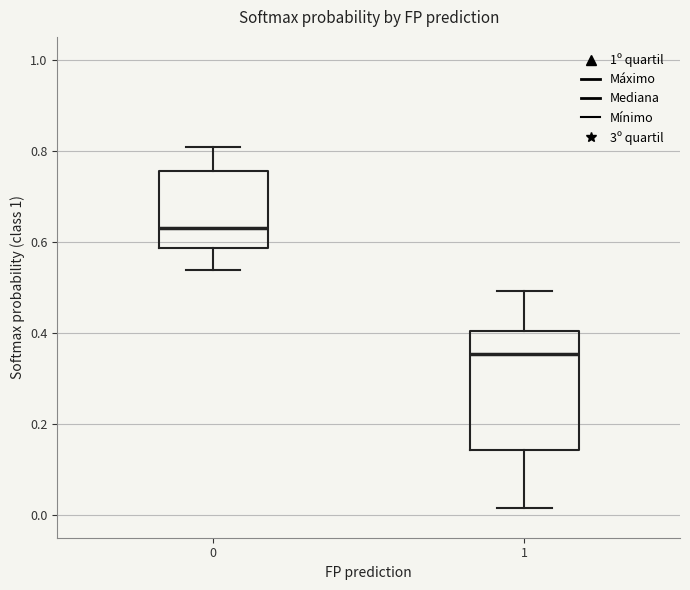

Reading left to right, read every box against the y-axis: the position of its median line, the range the box covers, and the ends of its whiskers. The values are not printed on the chart, so give them approximately, as read against the axis.

0: median 0.62, box 0.58 to 0.76, whiskers 0.54 to 0.80
1: median 0.36, box 0.14 to 0.40, whiskers 0.02 to 0.50